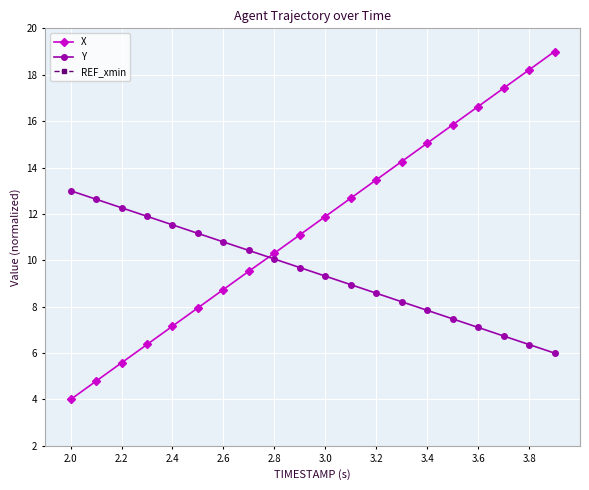

What is the maximum value shown in the chart?

19.0